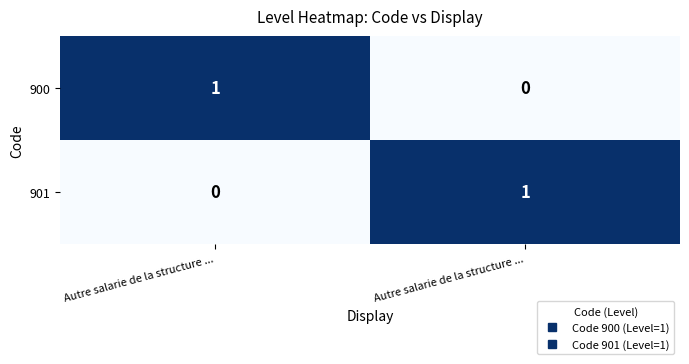

How many positive values does the 900 series have?

1